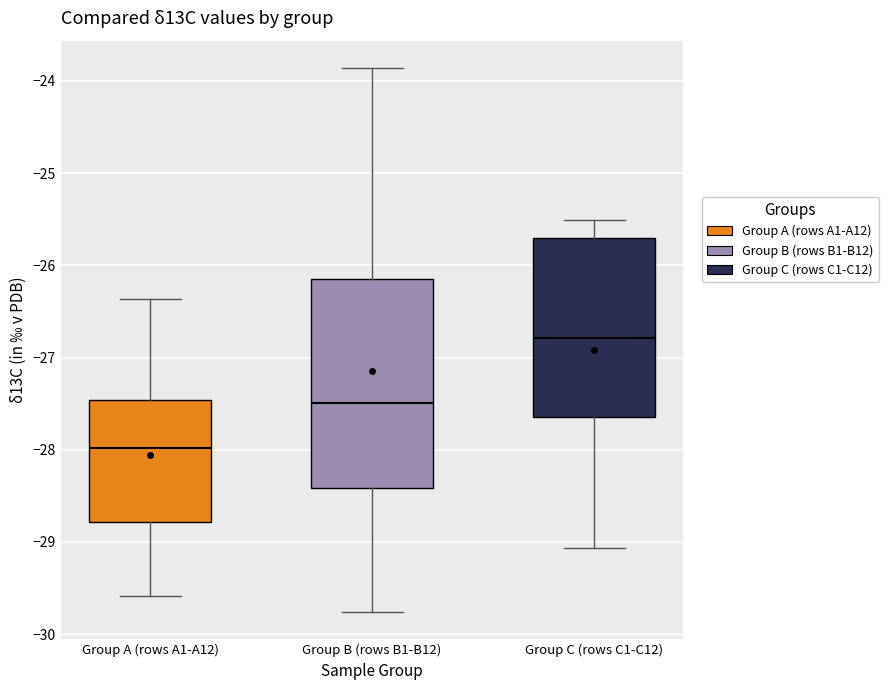

Reading left to right, read every box against the y-axis: the position of its median line, the range the box covers, and the ends of its whiskers. The values are not printed on the chart, so give them approximately, as read against the axis.

Group A (rows A1-A12): median -28.0, box -28.8 to -27.5, whiskers -29.6 to -26.4
Group B (rows B1-B12): median -27.5, box -28.4 to -26.1, whiskers -29.8 to -23.9
Group C (rows C1-C12): median -26.8, box -27.6 to -25.7, whiskers -29.1 to -25.5